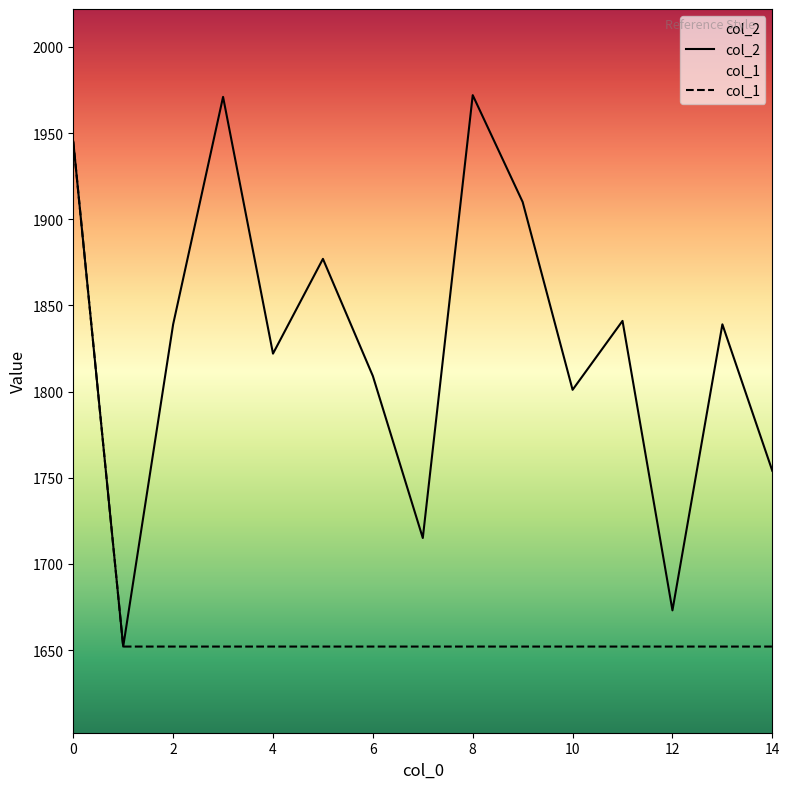

List the series in order of their peak value, lowest first.

col_1, col_2